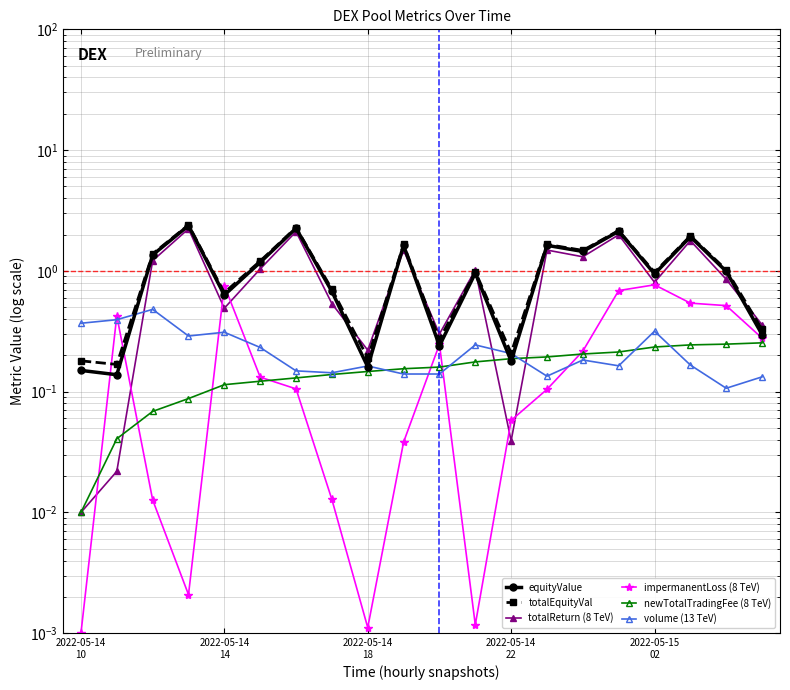

At which label is newTotalTradingFee (8 TeV) closest to 0?

2022-05-14
10